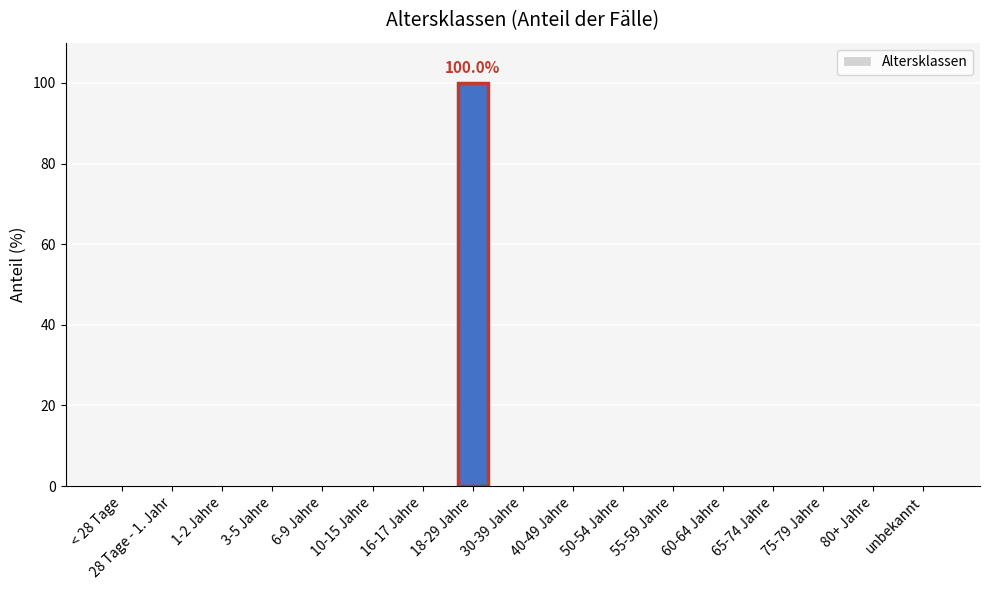

What is the sum of the values at 10-15 Jahre and 18-29 Jahre?

100